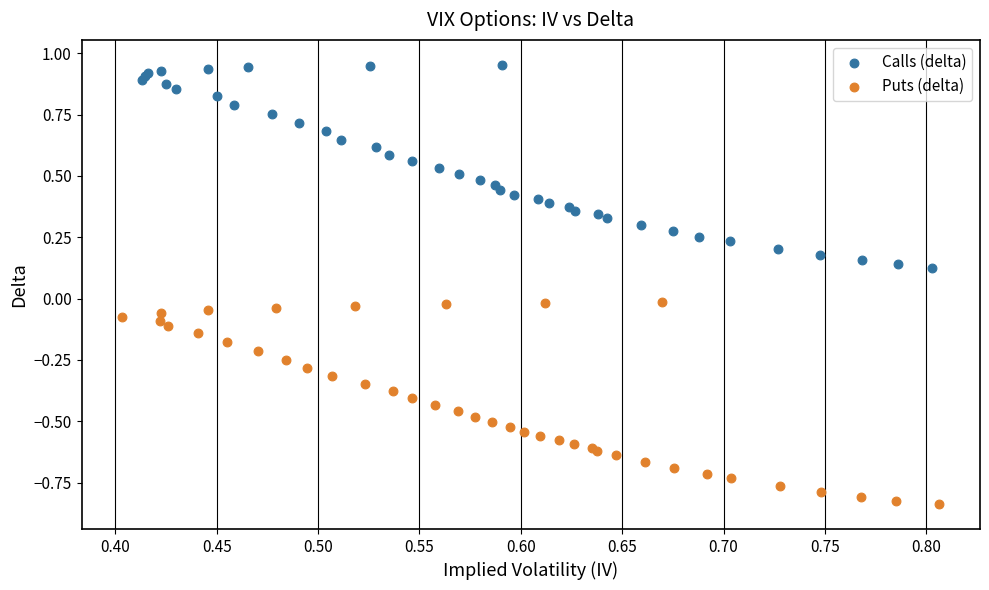

Which series has the largest Y range (max minus min)?

Calls (delta)